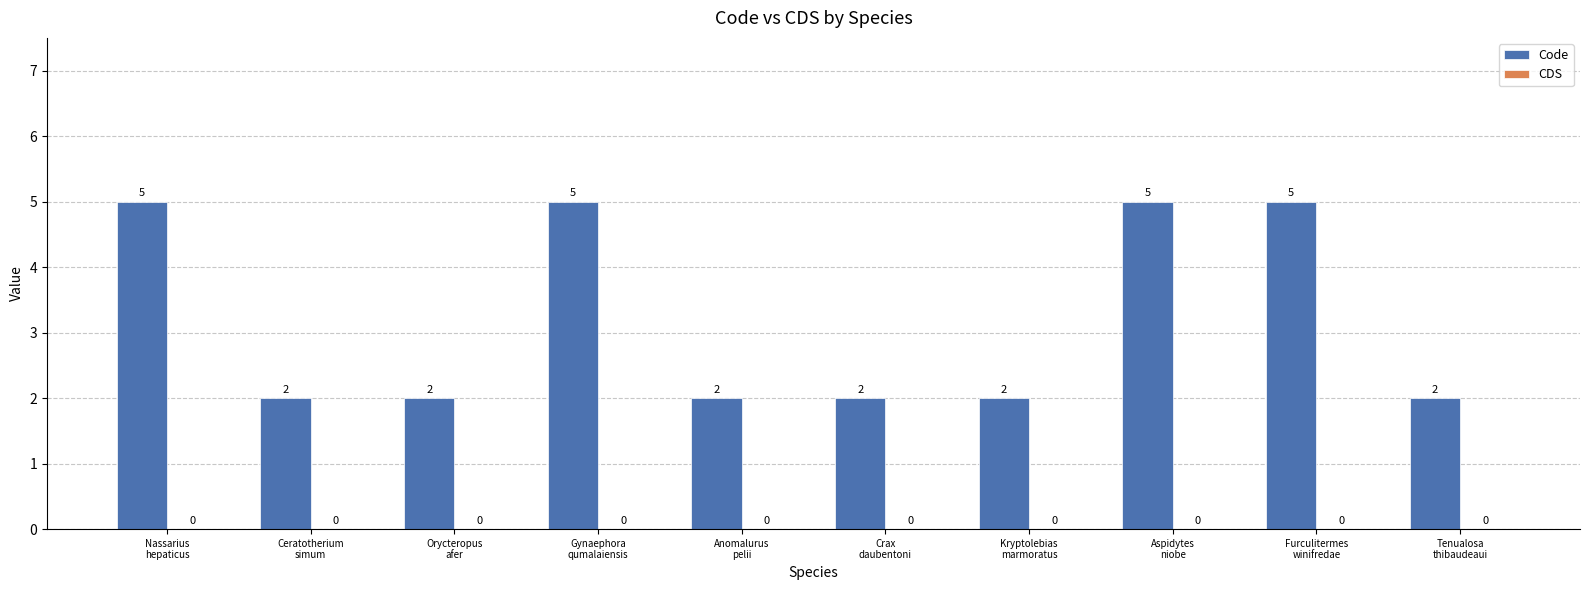

What is the greatest value displayed?

5